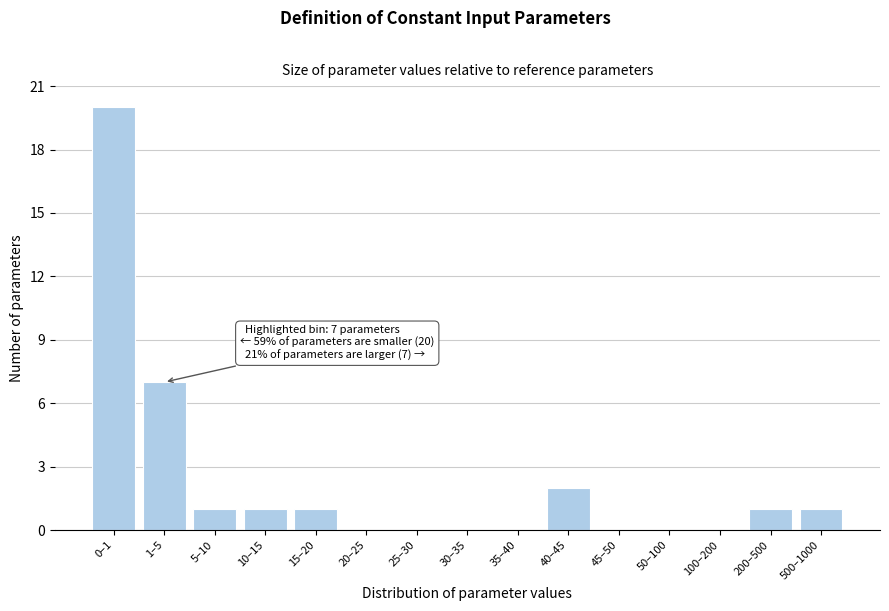

Reading left to right, what are all the values shown in this chart?

0–1=20	1–5=7	5–10=1	10–15=1	15–20=1	20–25=0	25–30=0	30–35=0	35–40=0	40–45=2	45–50=0	50–100=0	100–200=0	200–500=1	500–1000=1